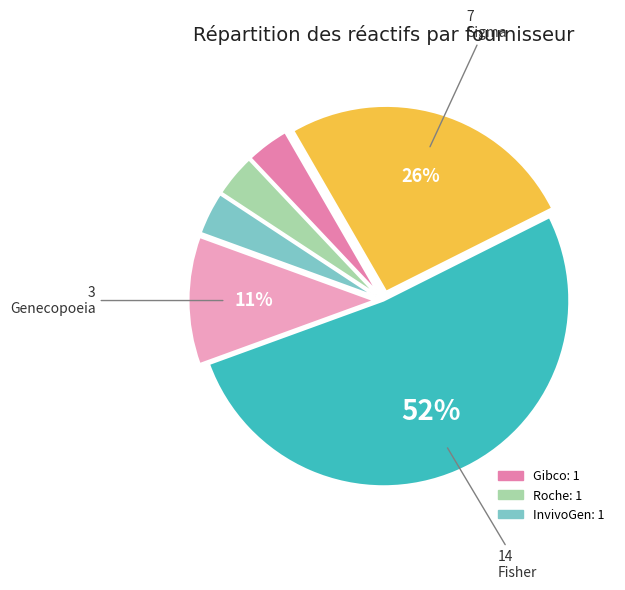

How many segments does this pie chart have?

6